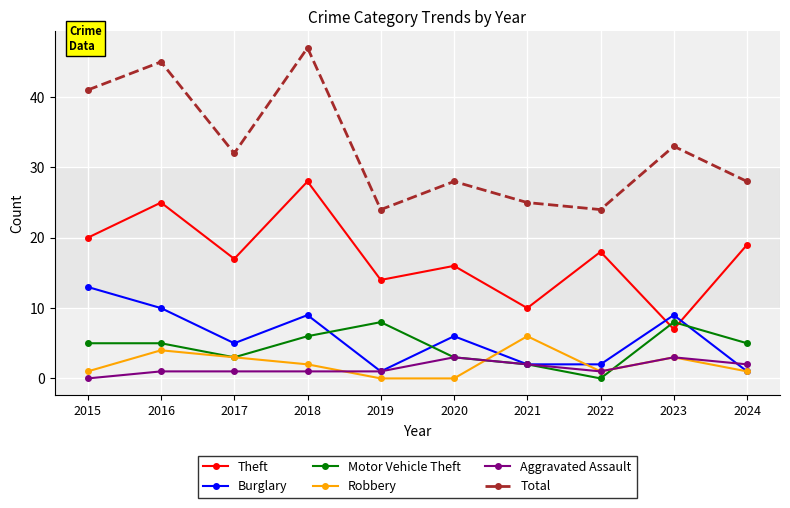

What is the sum of the Total values at 2019 and 2022?

48